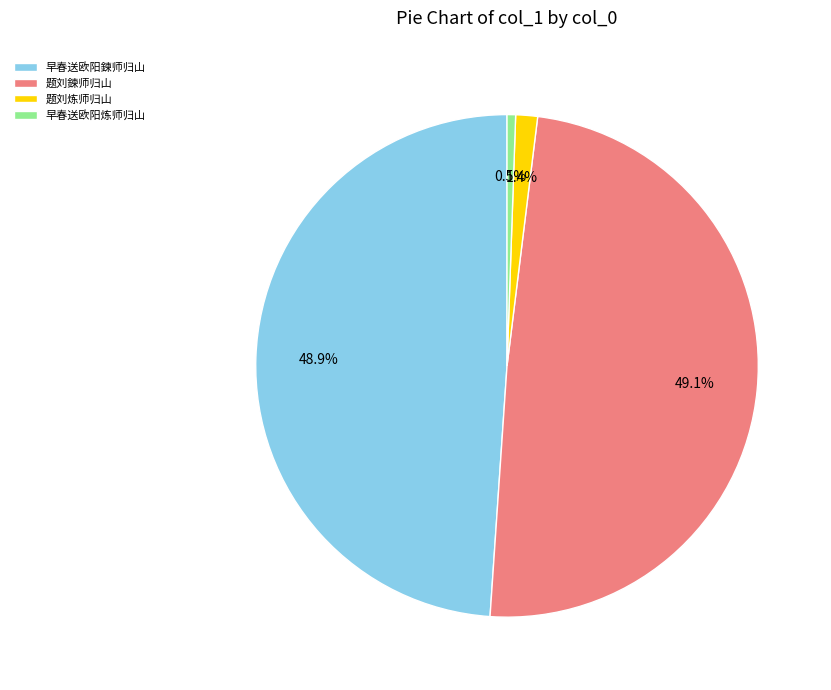

What is the ratio of the value at 早春送欧阳炼师归山 to the value at 题刘炼师归山?

0.4